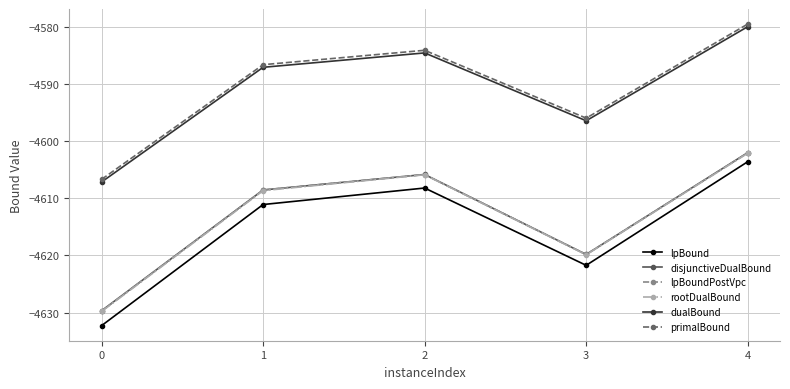

Between 2 and 4, which series saw the biggest shift?

lpBound